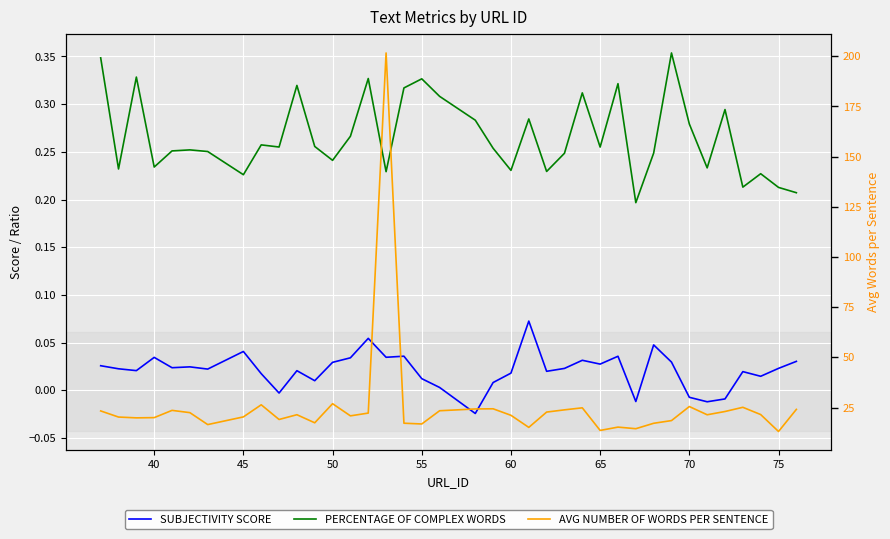

Is this an area chart (filled region under the line)?

No